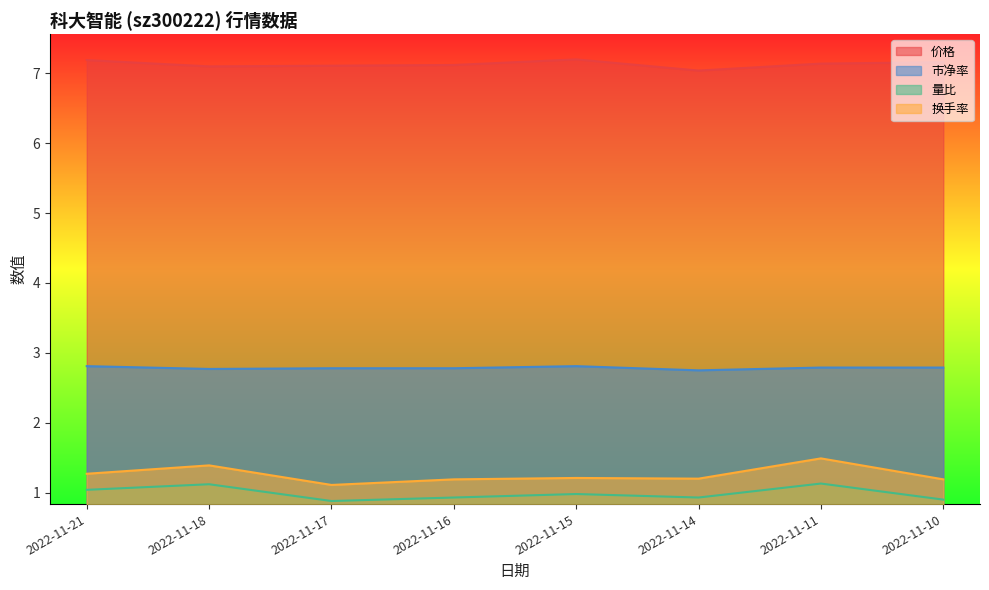

At which label does 市净率 reach its minimum?

2022-11-14